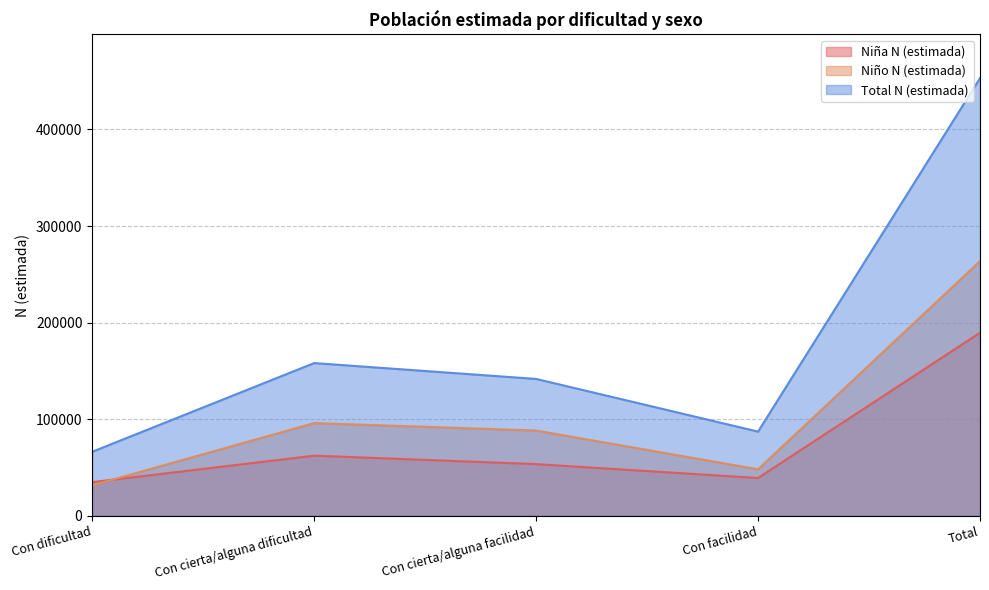

Which series changed the most between Con dificultad and Total?

Total N (estimada)